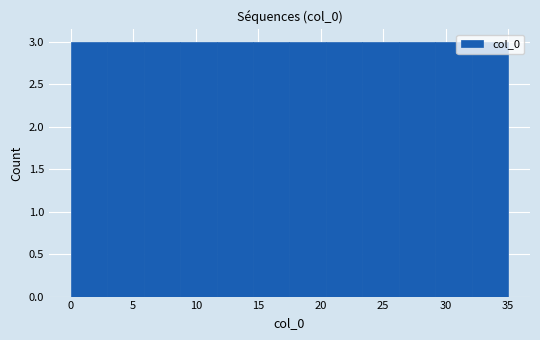

Reading left to right, transcribe this chart: for each bar, give the range it covers on the x-axis and its height. Neither the bar edges nor the heights are printed on the chart, so give them approximately, as read against the axes.

0.0 to 3.0: 3
3.0 to 6.0: 3
6.0 to 9.0: 3
9.0 to 11.5: 3
11.5 to 14.5: 3
14.5 to 17.5: 3
17.5 to 20.5: 3
20.5 to 23.5: 3
23.5 to 26.5: 3
26.5 to 29.0: 3
29.0 to 32.0: 3
32.0 to 35.0: 3